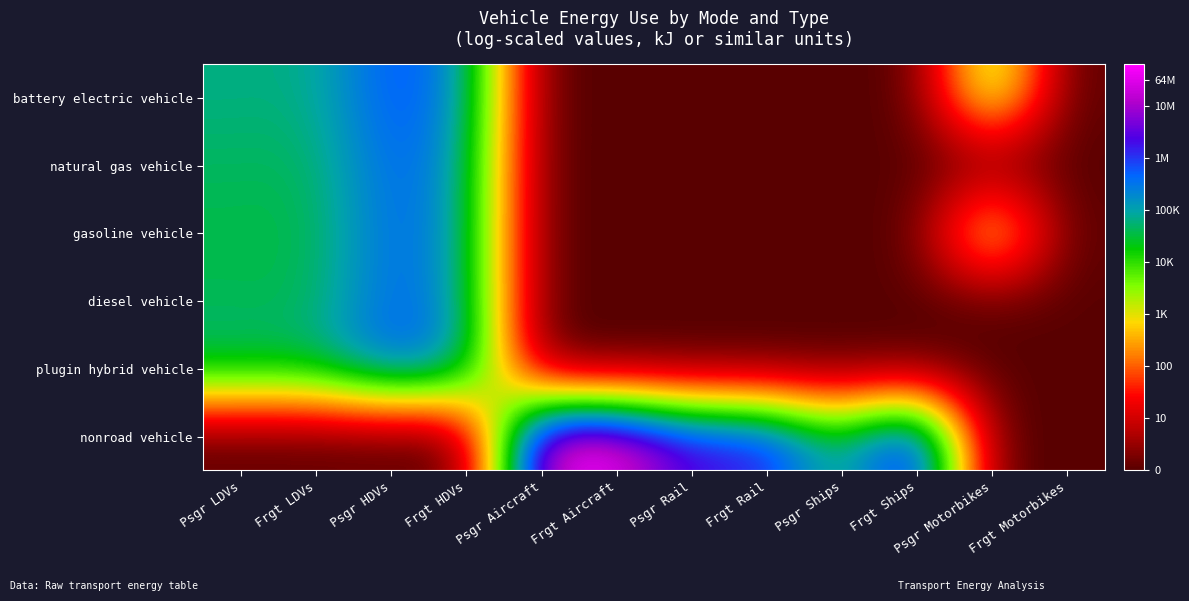

Which series has the widest spread of values?

nonroad vehicle